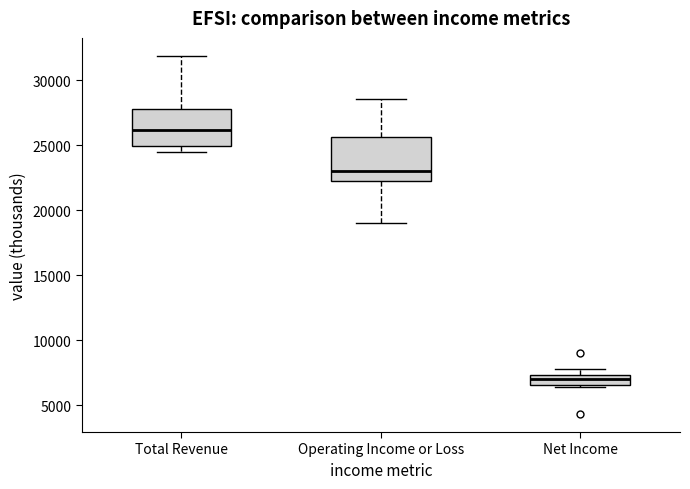

Where is the lower edge of the box for Net Income on the y-axis? The values are not printed on the chart, so give them approximately, as read against the axis.

6500